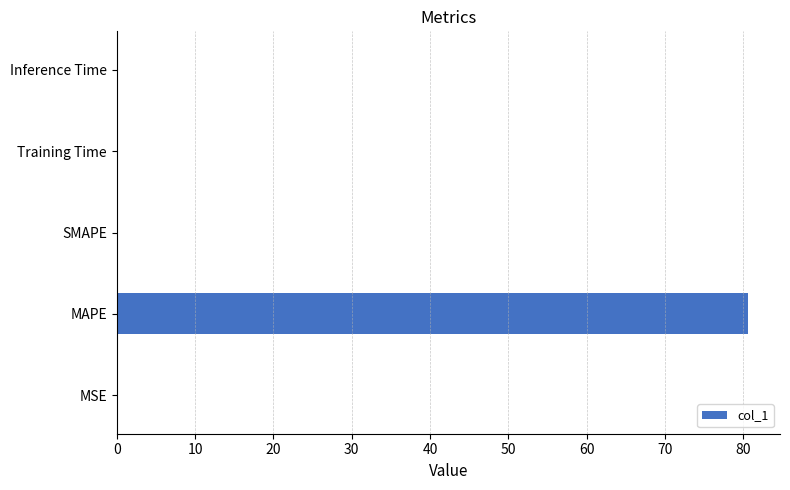

Is it true that the value at Inference Time is 0.0?

True